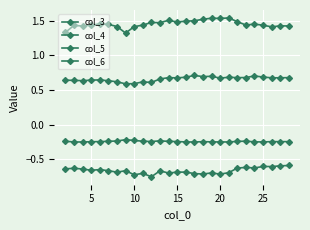

What is the smallest value displayed?

-0.8